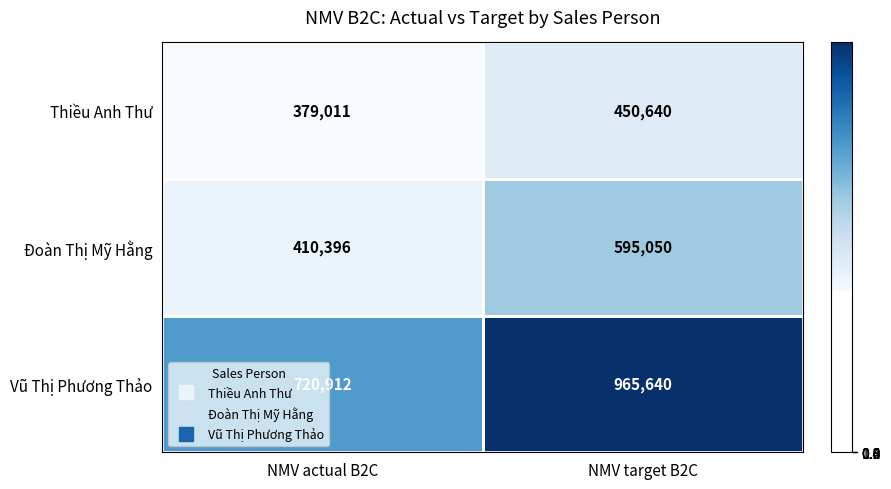

Rank the series at NMV actual B2C from highest to lowest value.

Vũ Thị Phương Thảo, Đoàn Thị Mỹ Hằng, Thiều Anh Thư